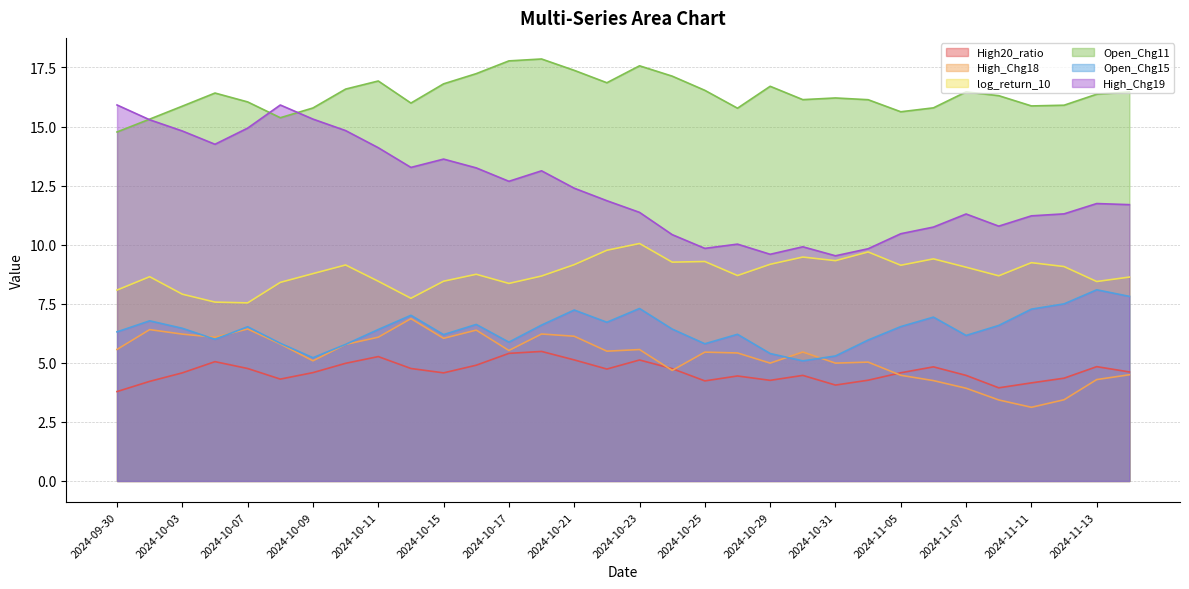

Which label corresponds to the smallest value in the chart?

2024-11-11